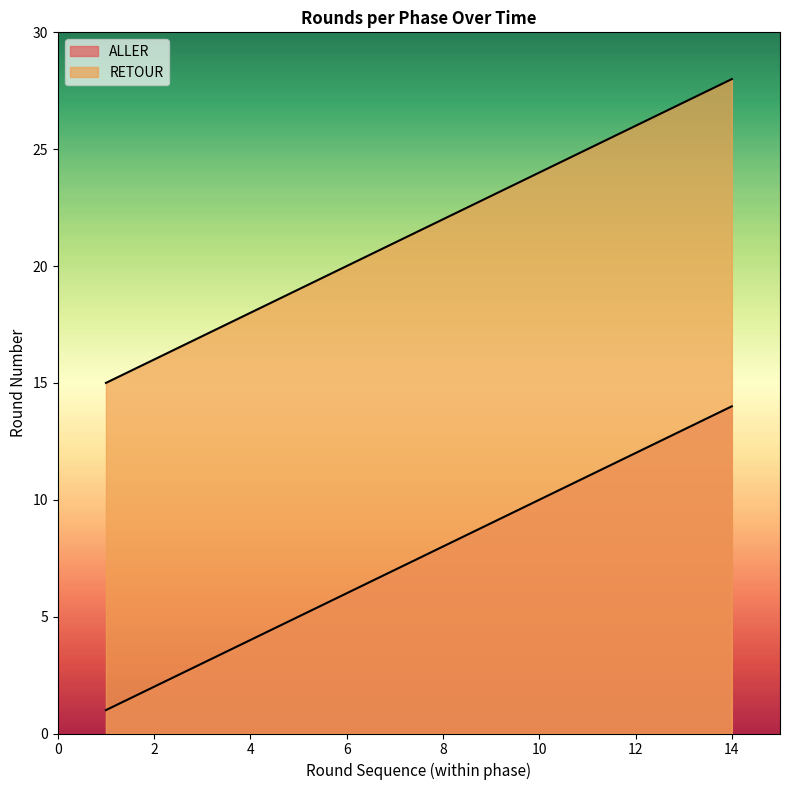

Which series has the widest spread of values?

ALLER